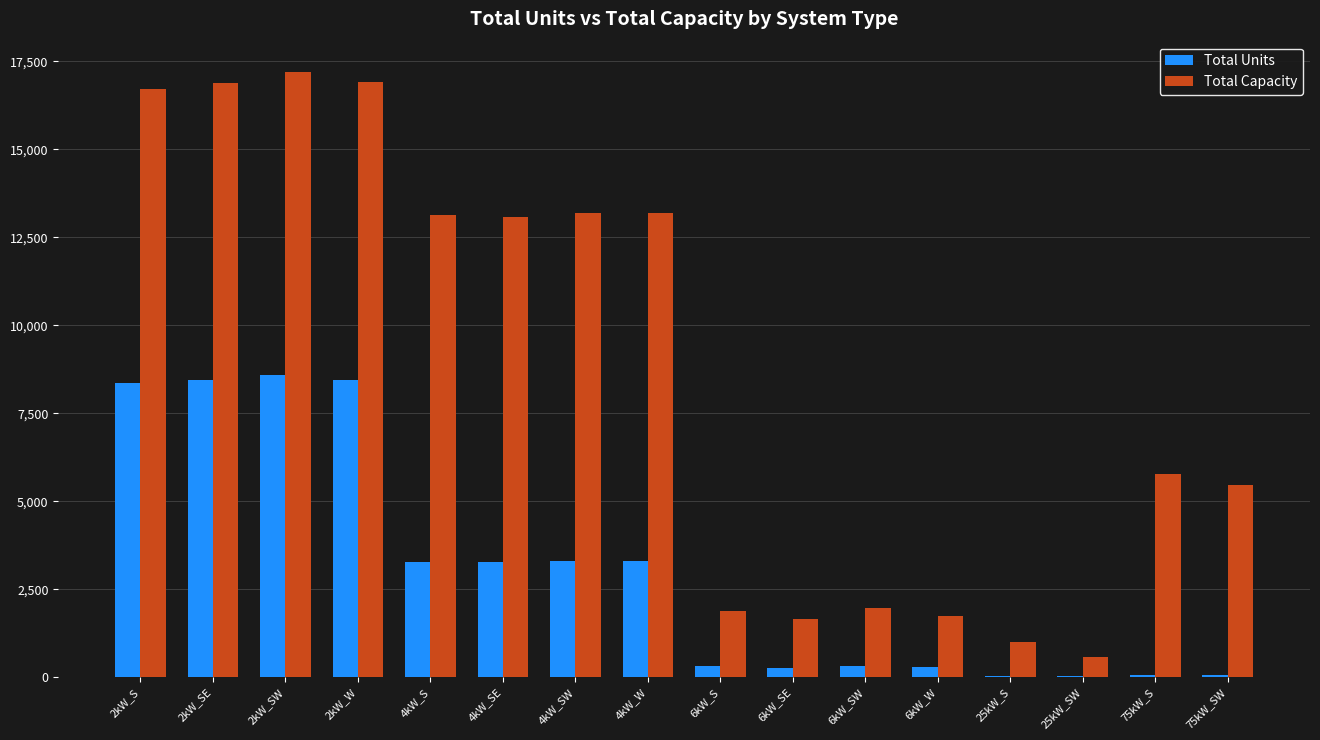

What are all the series names shown in the legend?

Total Units, Total Capacity